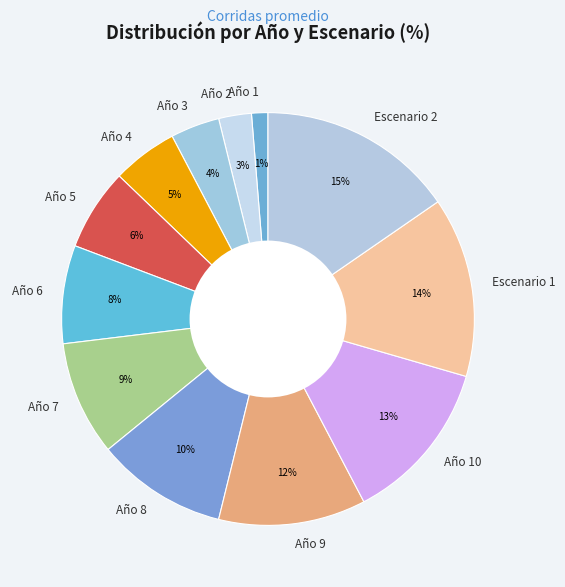

Rank the categories by value from lowest to highest.

Año 1, Año 2, Año 3, Año 4, Año 5, Año 6, Año 7, Año 8, Año 9, Año 10, Escenario 1, Escenario 2